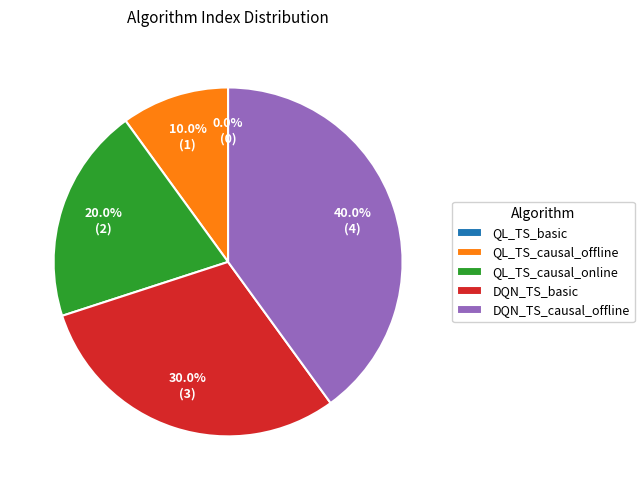

Between QL_TS_basic and DQN_TS_basic, which is larger?

DQN_TS_basic